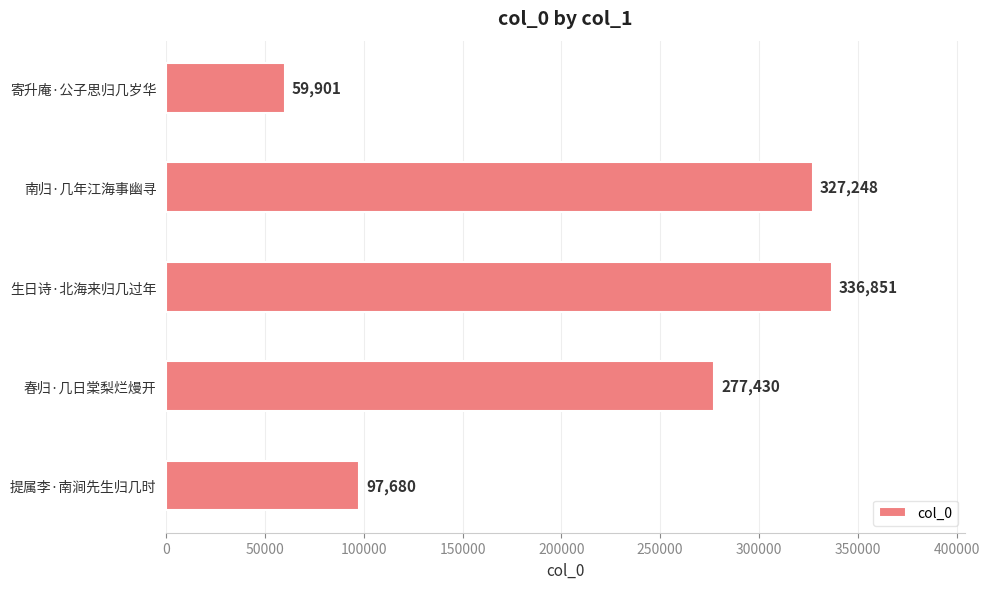

How many distinct data groups are displayed?

1